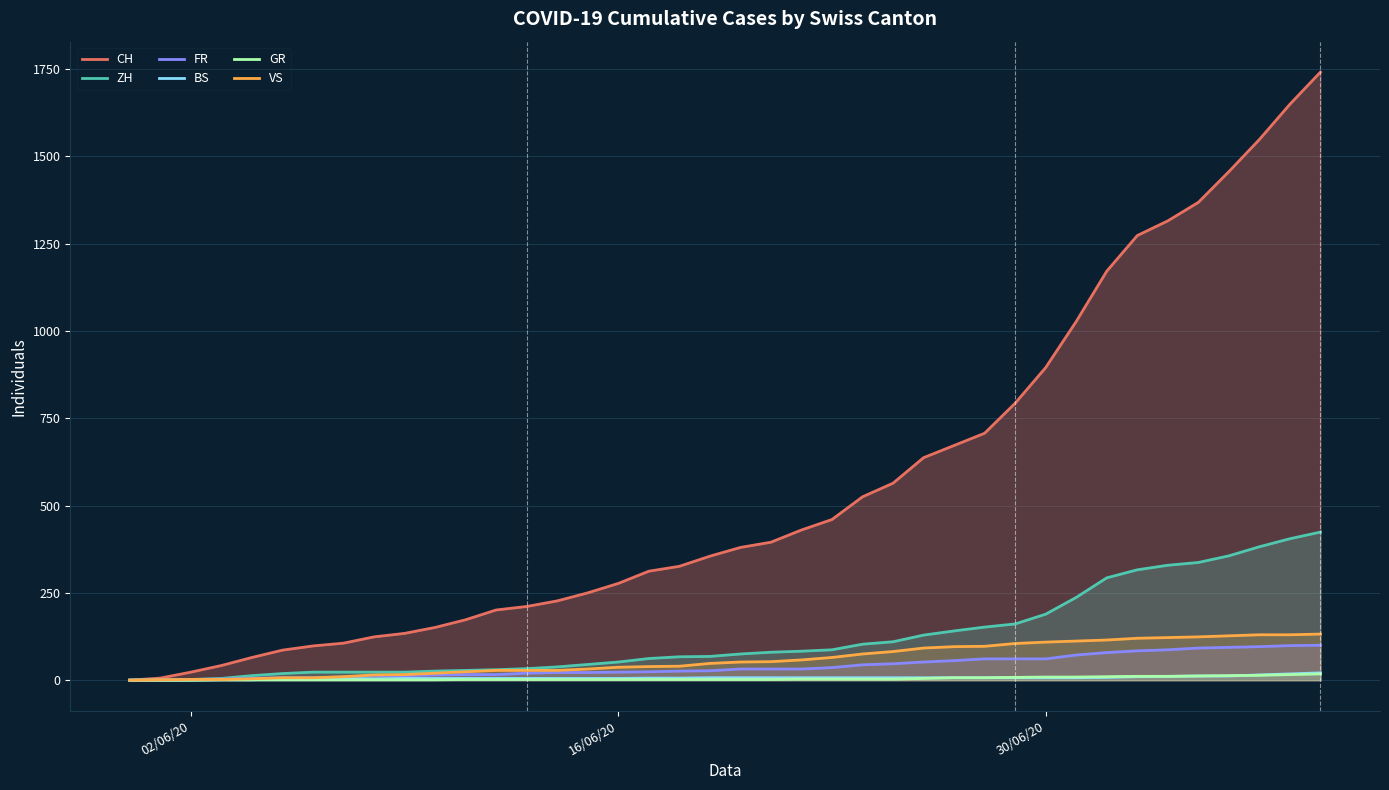

Which series has the widest spread of values?

CH